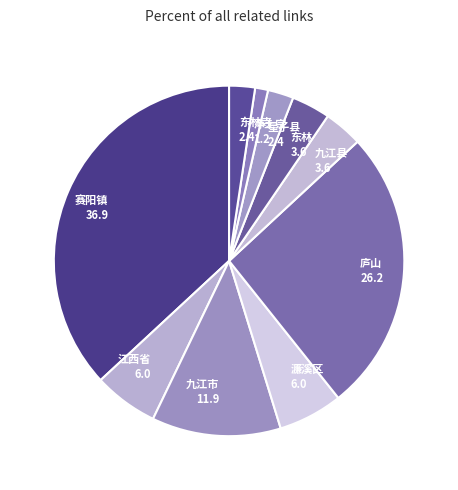

Is there a majority slice in this chart?

No